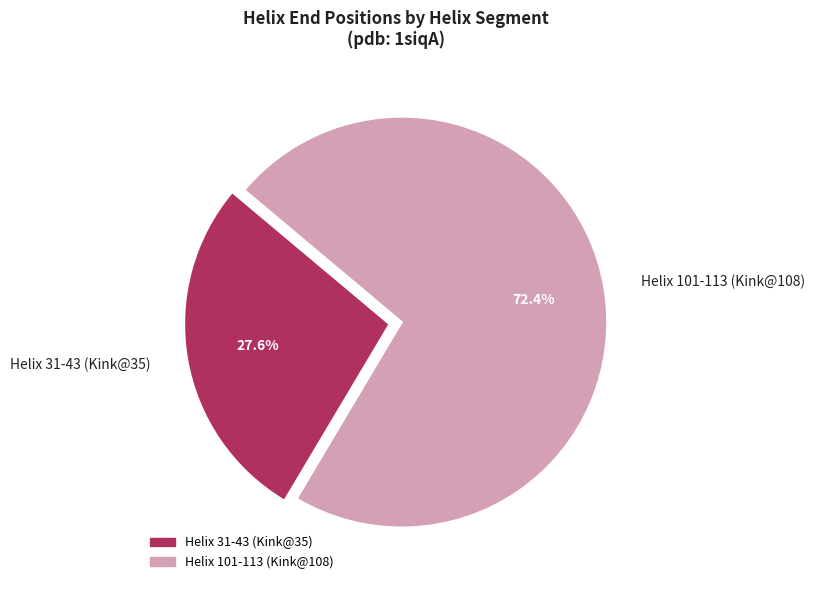

Which category has the biggest portion of the pie?

Helix 101-113 (Kink@108)